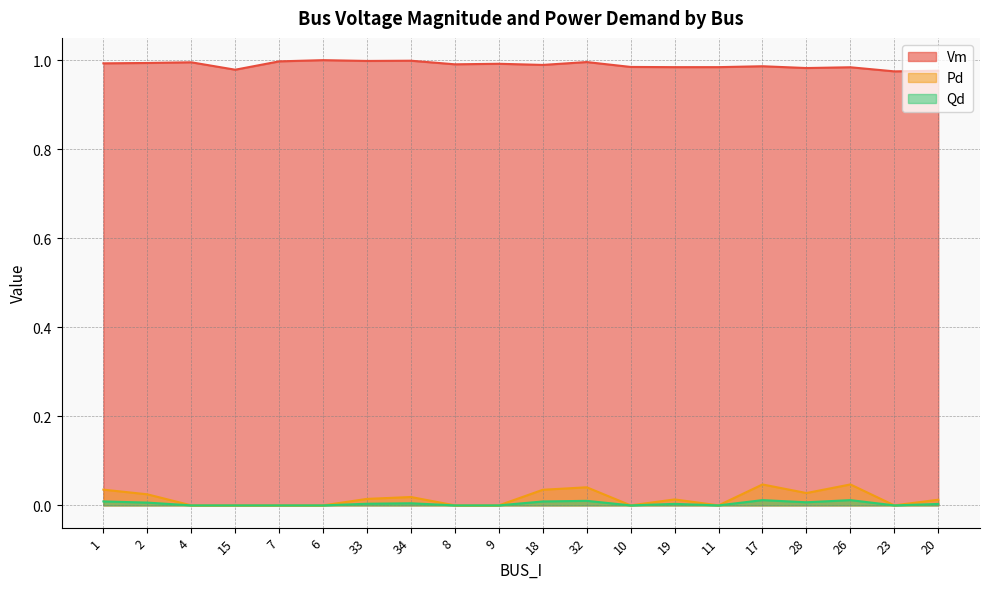

Is the value of Pd at 8 greater than the value of Vm at 11?

No